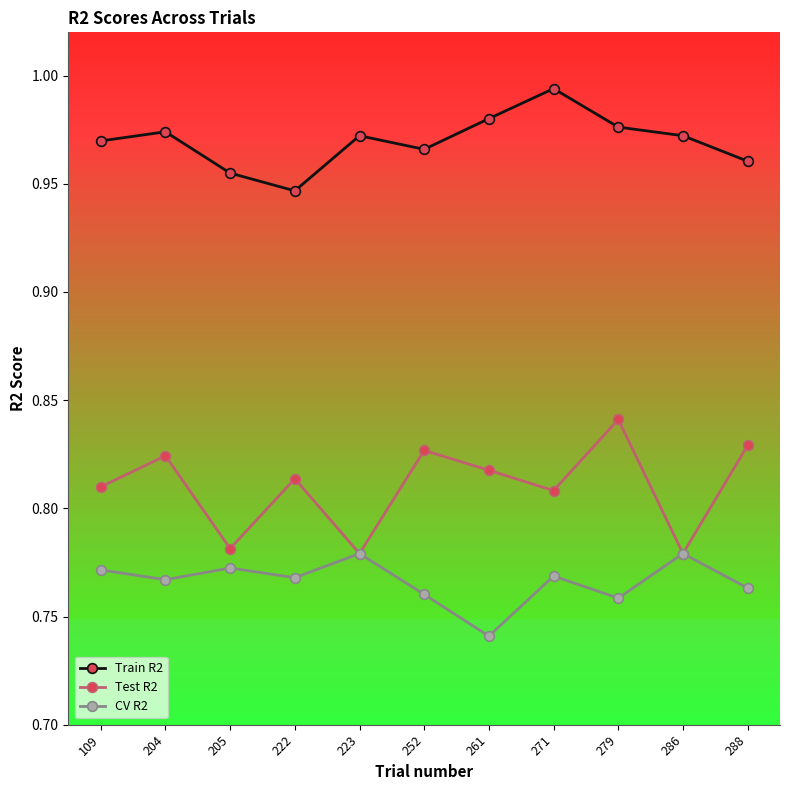

The Train R2 series shows 0.2 at 204. True or false?

False